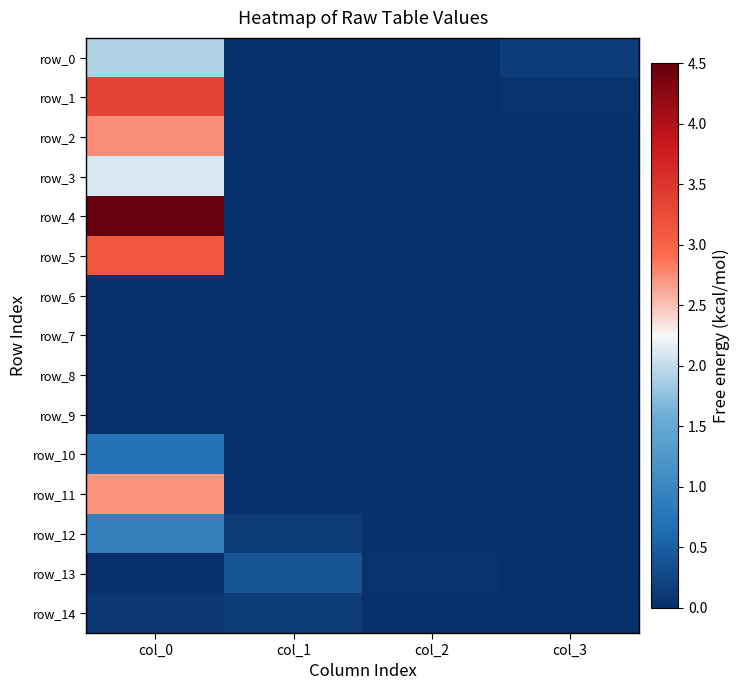

Which series has the largest total across all categories?

row_4